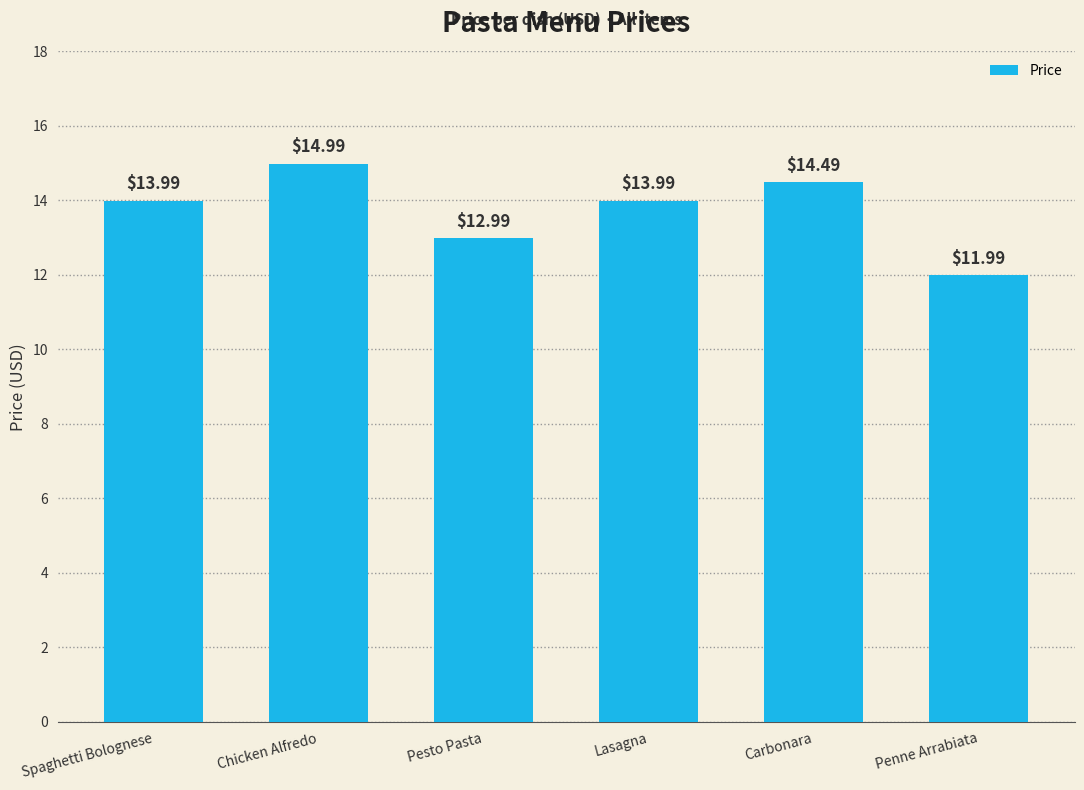

How many data points are above 13?

4